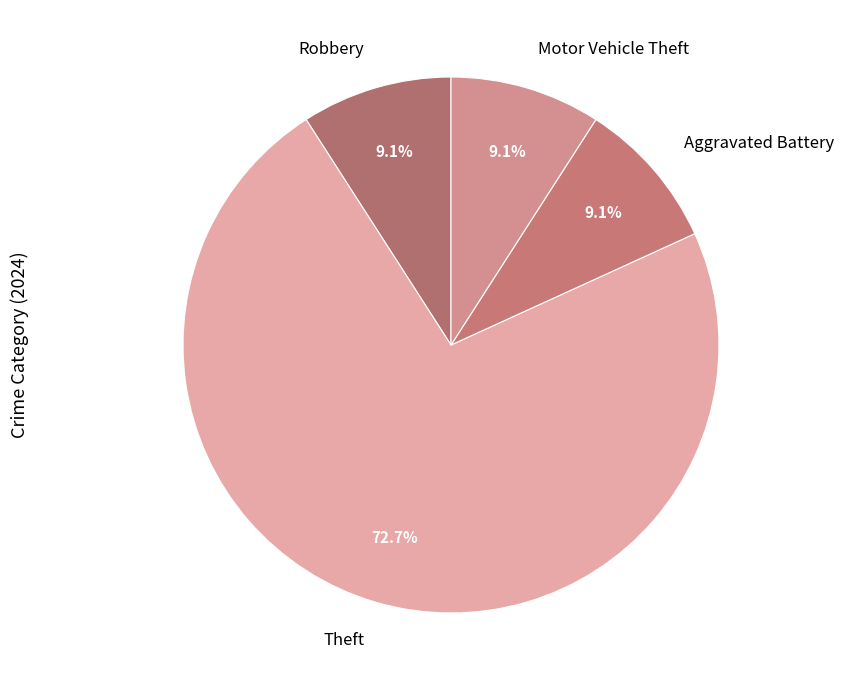

True or false: Robbery accounts for 19% of the total.

False